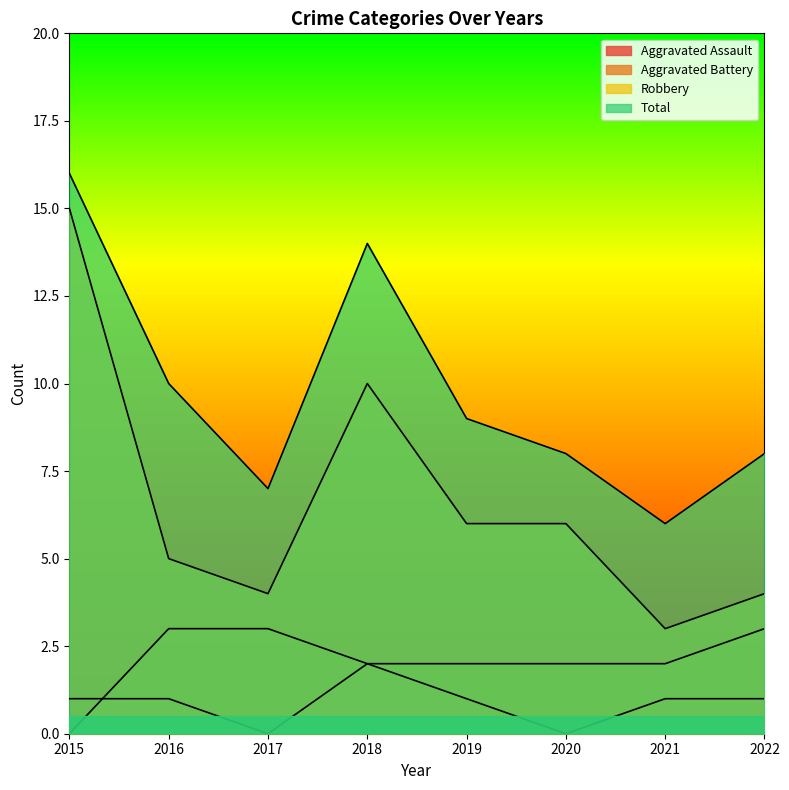

What is the value of the Robbery point at the 6th from the left?

6